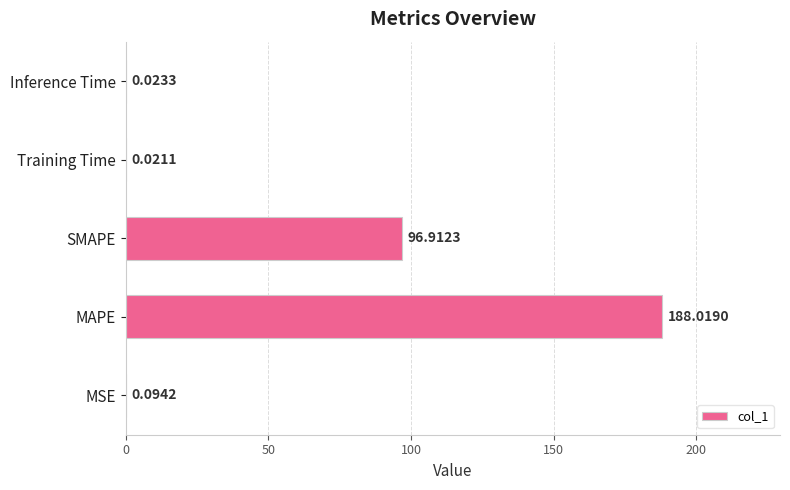

Count the number of data series in this chart.

1